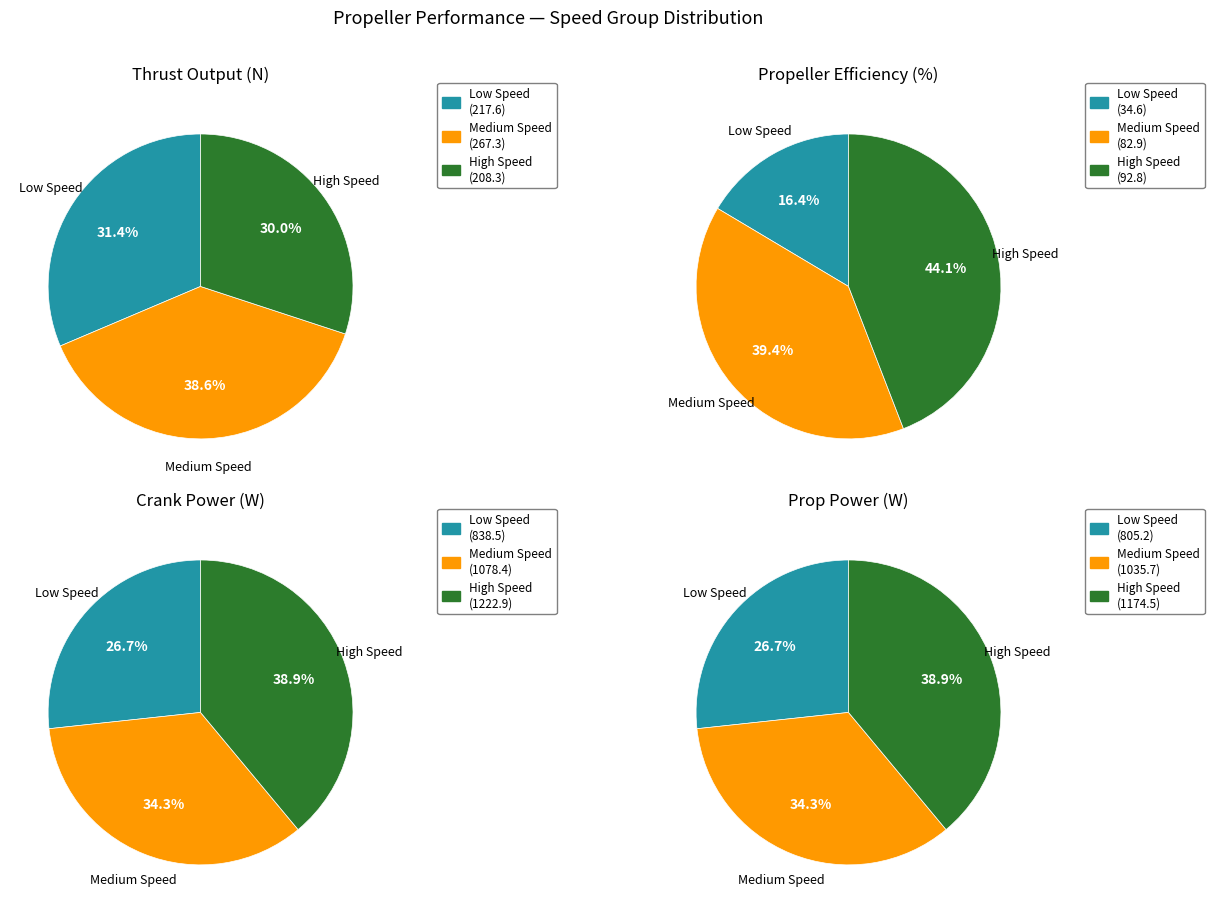

How many segments does this pie chart have?

12